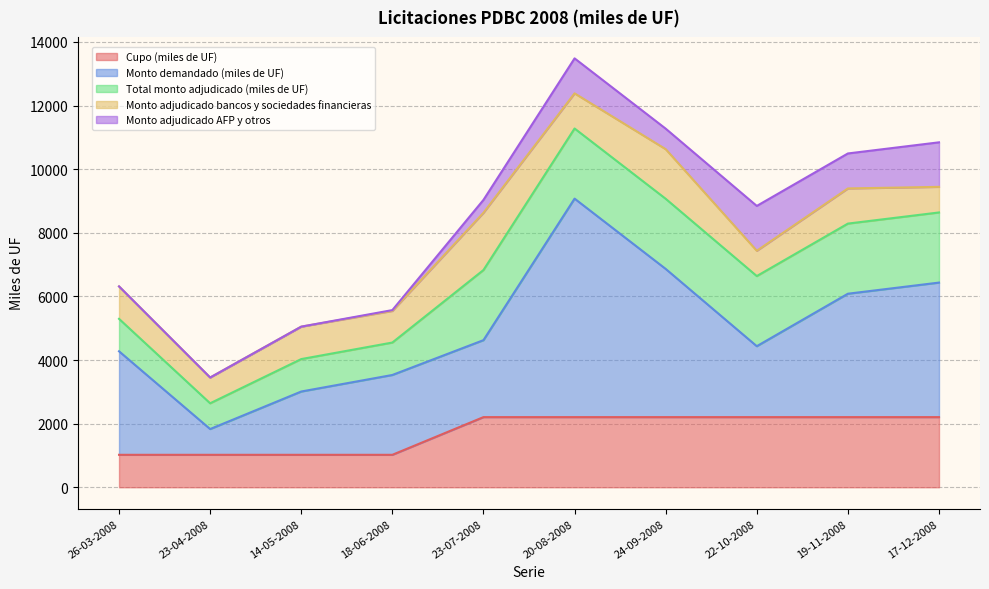

How many interior local peaks does the Monto adjudicado bancos y sociedades financieras series have?

4